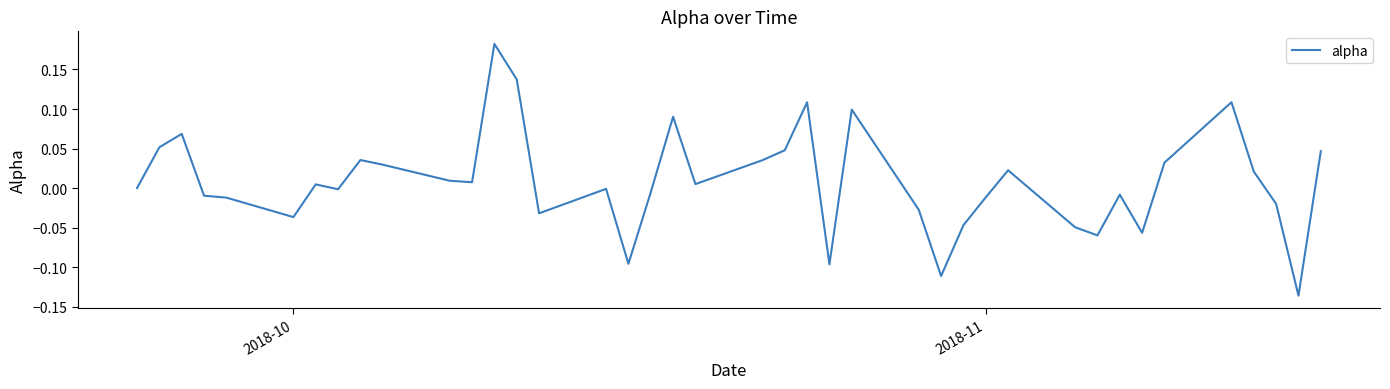

What is the difference between the maximum and minimum values?

0.3